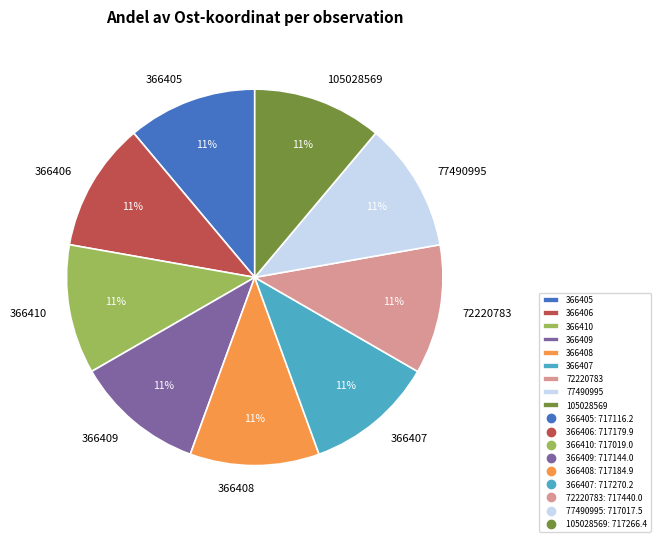

Is there a majority slice in this chart?

No